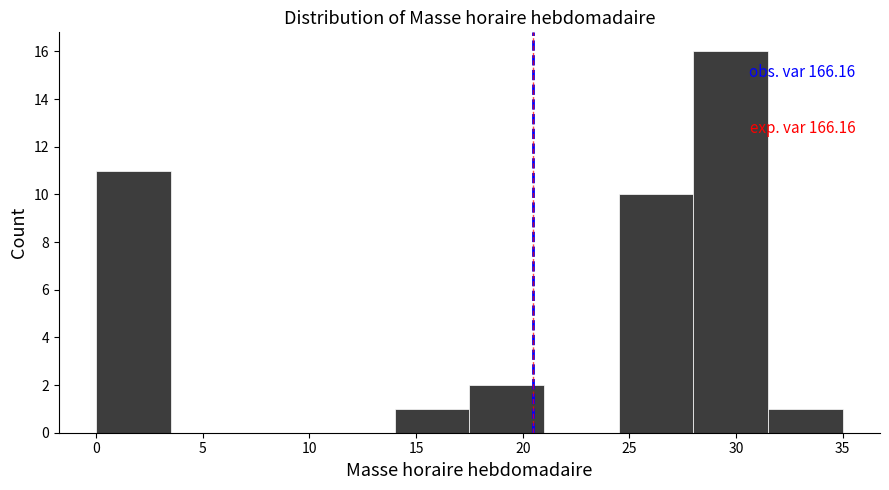

Over which range of the x-axis is the bar tallest?

28.0 to 31.5